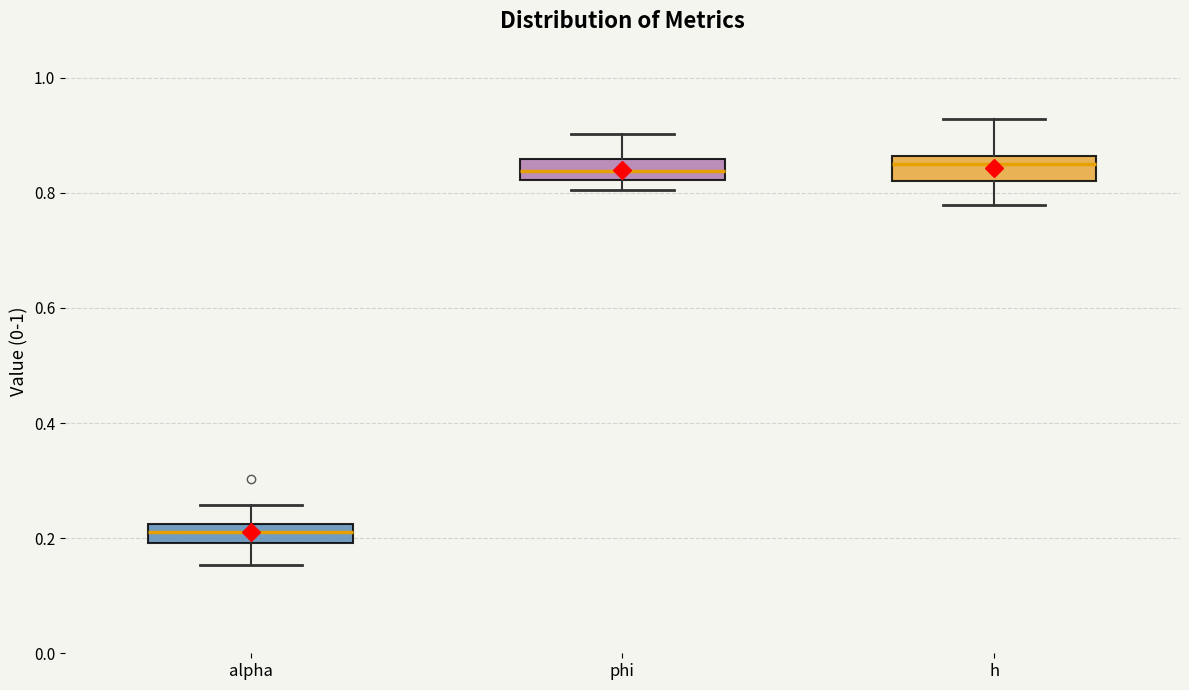

Reading left to right, read every box against the y-axis: the position of its median line, the range the box covers, and the ends of its whiskers. The values are not printed on the chart, so give them approximately, as read against the axis.

alpha: median 0.22 (inside the box), box 0.20 to 0.22, whiskers 0.16 to 0.26
phi: median 0.84, box 0.82 to 0.86, whiskers 0.80 to 0.90
h: median 0.84, box 0.82 to 0.86, whiskers 0.78 to 0.92